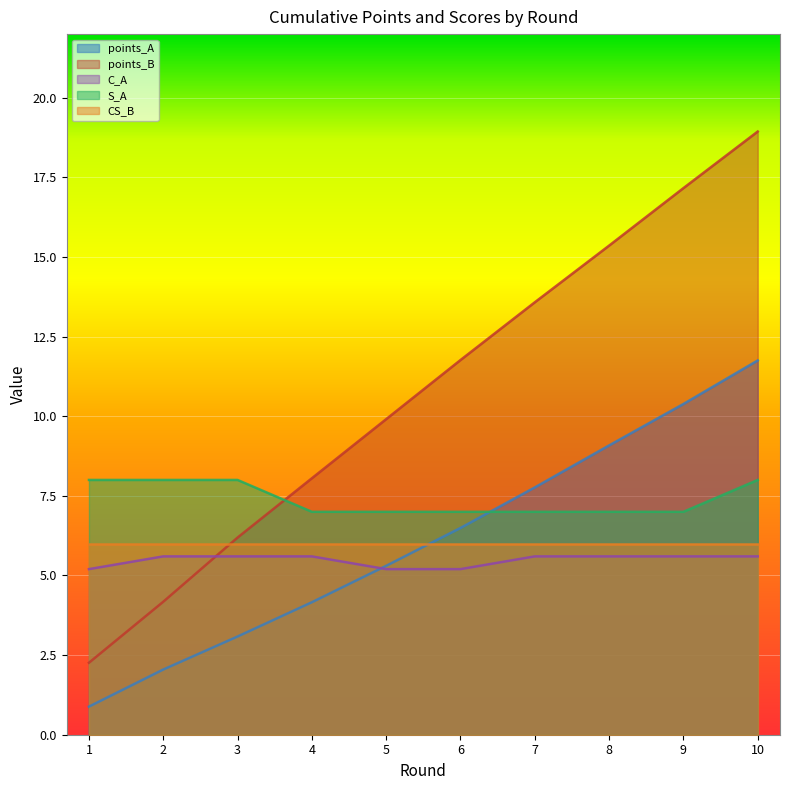

What is the difference between the highest and lowest values at 9?

11.6